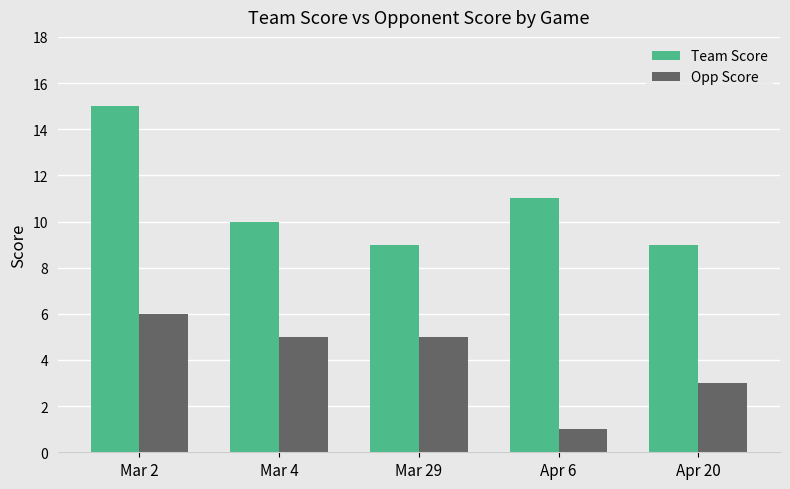

The value of Opp Score at Mar 2 is 8. True or false?

False